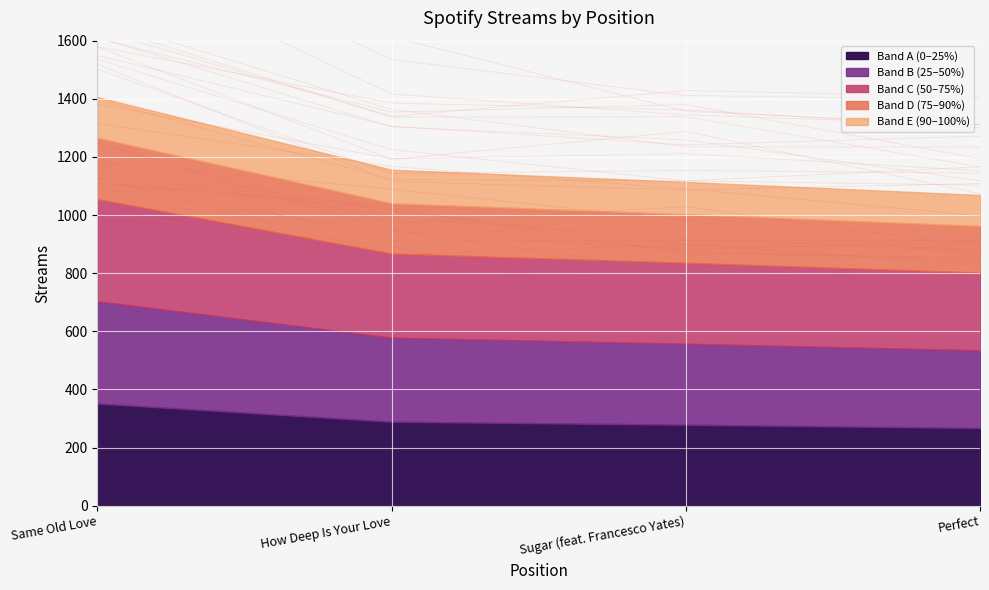

List the labels in order of value, smallest first.

Perfect, Sugar (feat. Francesco Yates), How Deep Is Your Love, Same Old Love